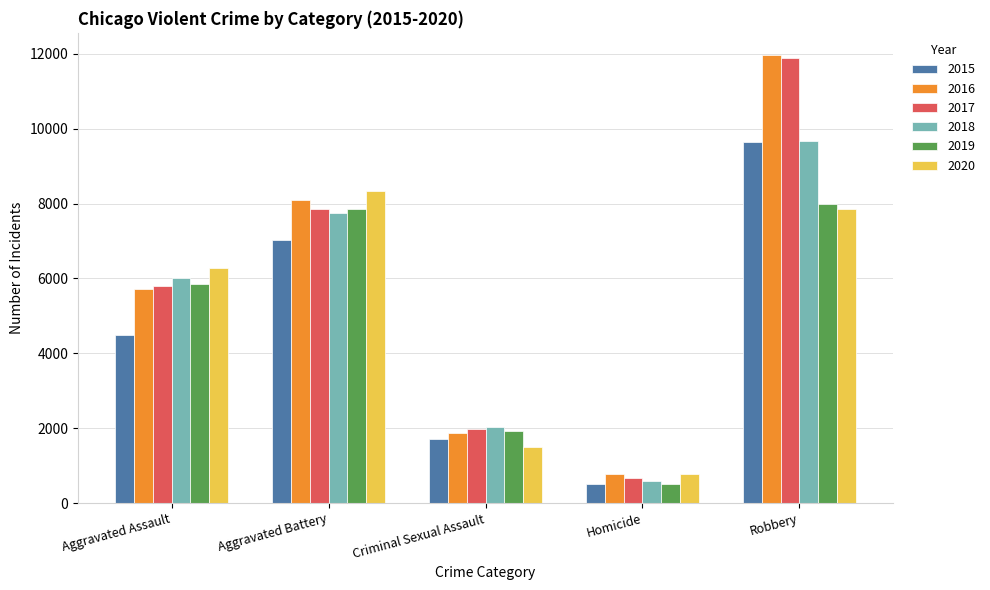

The value of 2016 at Criminal Sexual Assault is 1860. True or false?

True